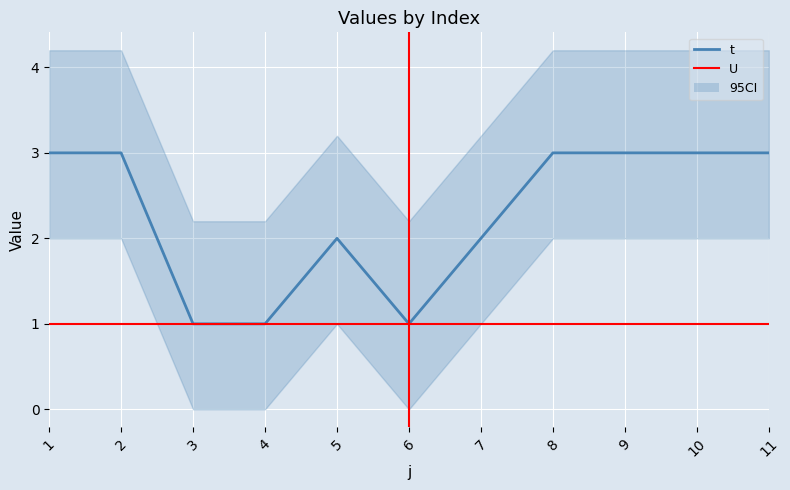

At which category is the sum across all series the highest?

1